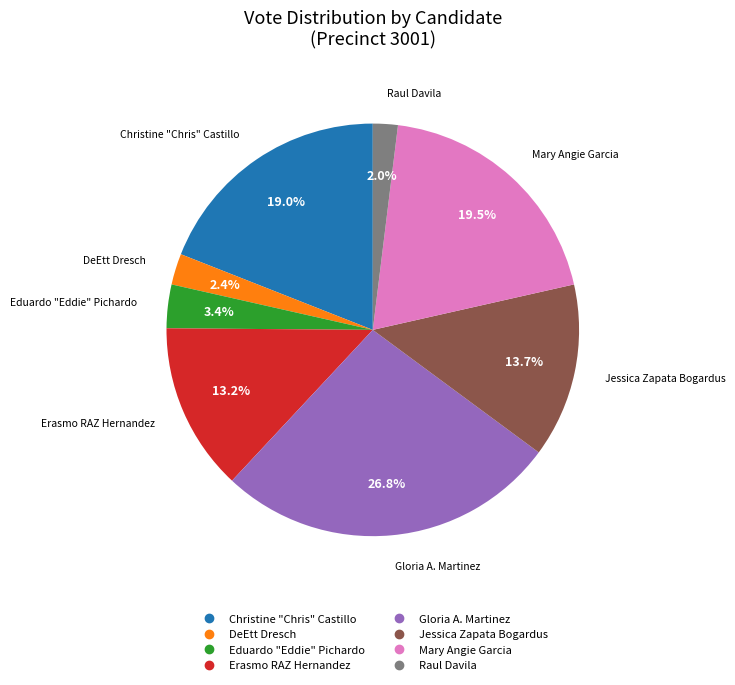

Approximately how many times larger is the value at Mary Angie Garcia compared to Christine "Chris" Castillo?

1.0